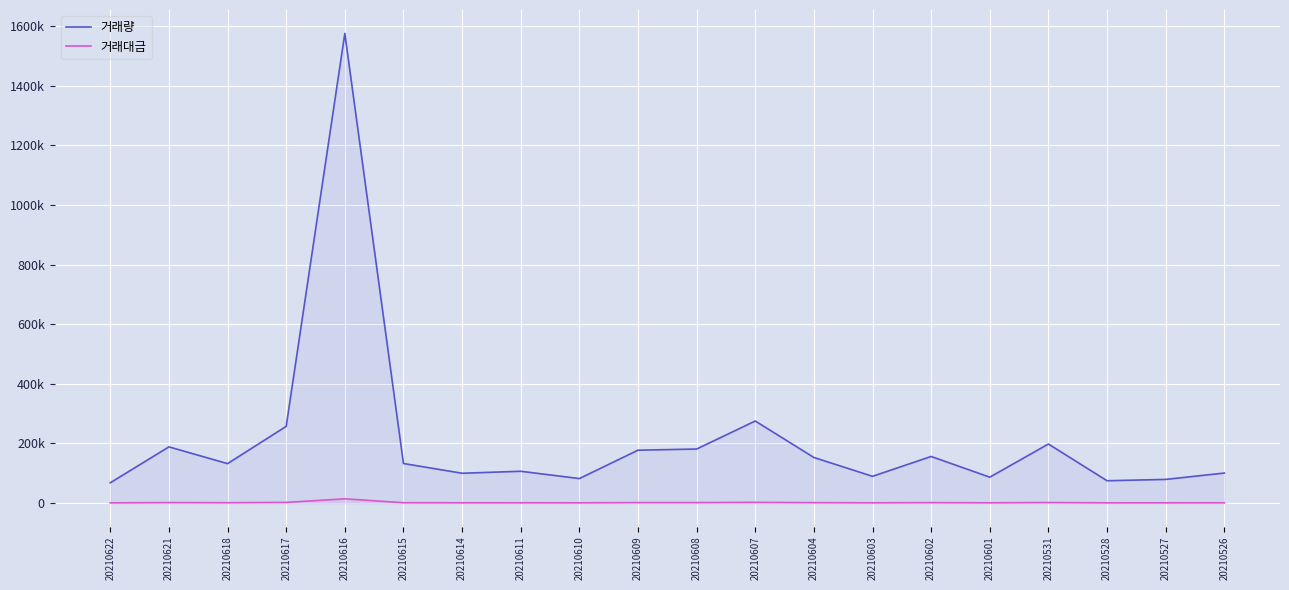

At which label does 거래대금 first exceed 1145?

20210621